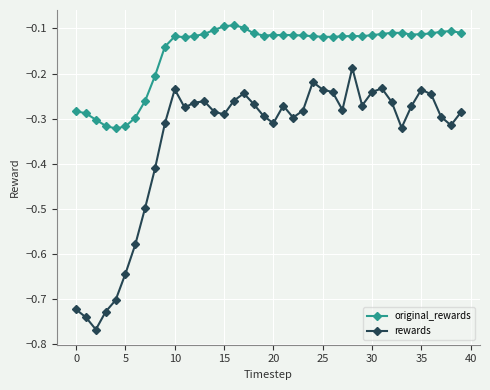

Which series has the largest range (max minus min)?

rewards